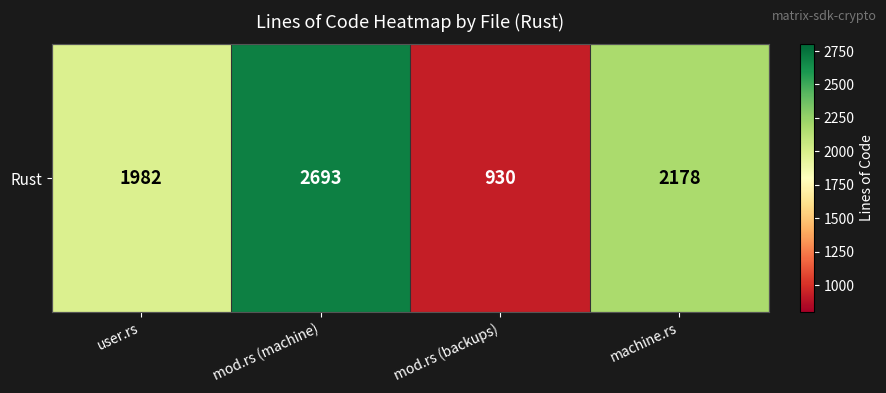

What is the ratio of the value at mod.rs (machine) to the value at machine.rs?

1.2